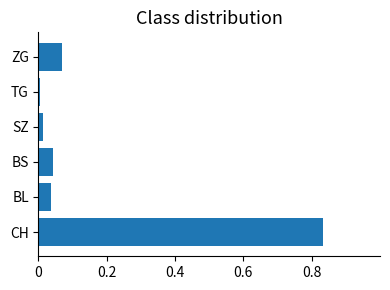

The chart shows a value of 0.0 at TG. True or false?

True